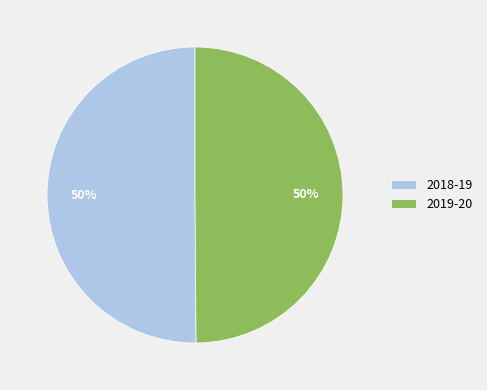

To the nearest percent, what percentage of the pie is 2018-19?

50%